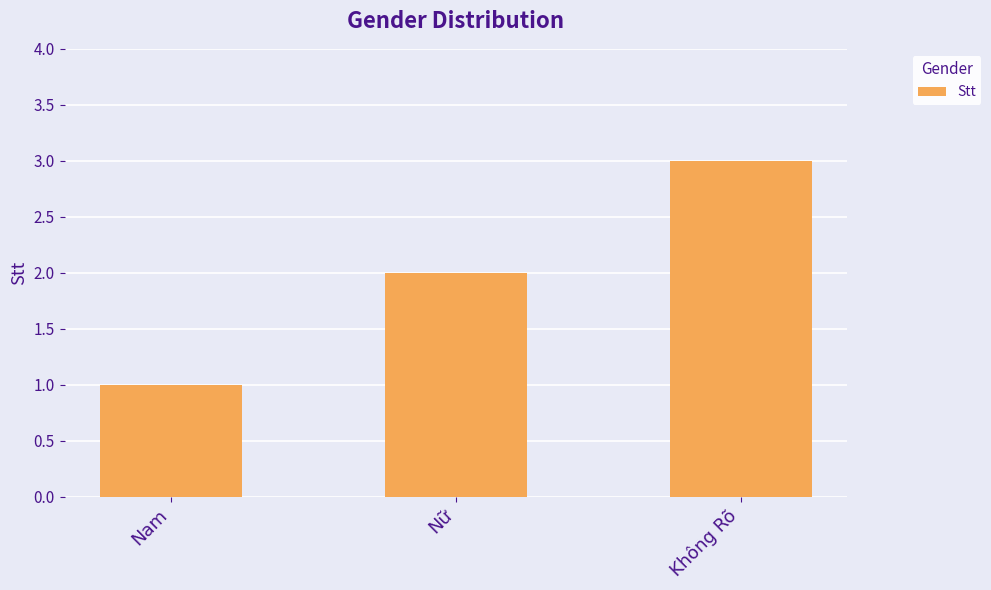

Is it true that the value at Nam is 1?

True